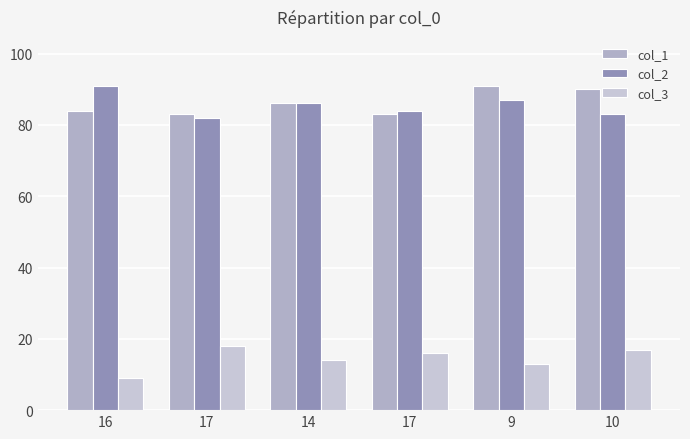

True or false: col_1 has a value of 134 at 16.

False